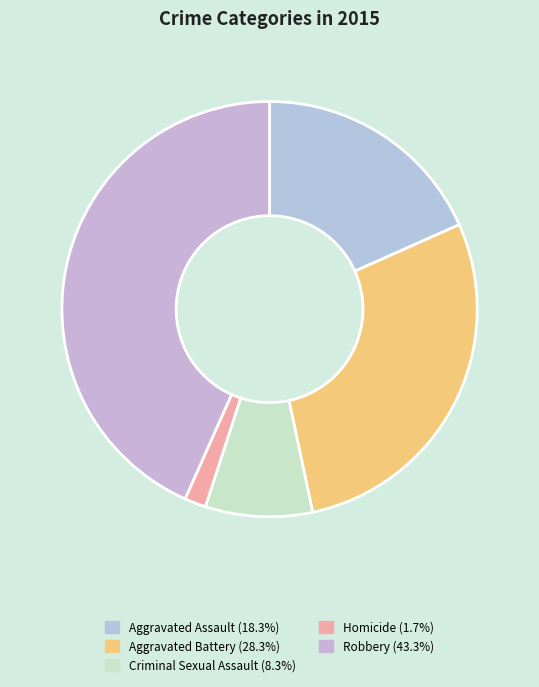

Between Homicide and Criminal Sexual Assault, which is larger?

Criminal Sexual Assault